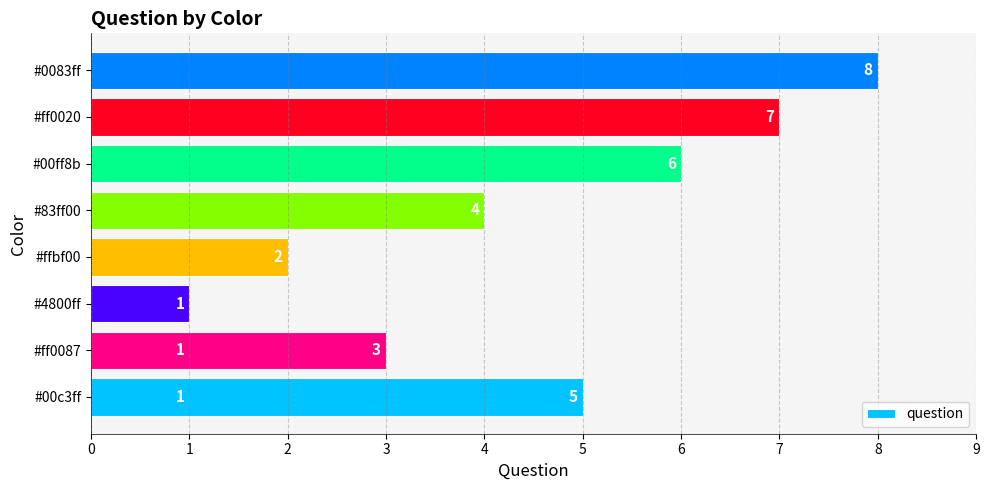

What is the change in value from 3 to 7?

+4